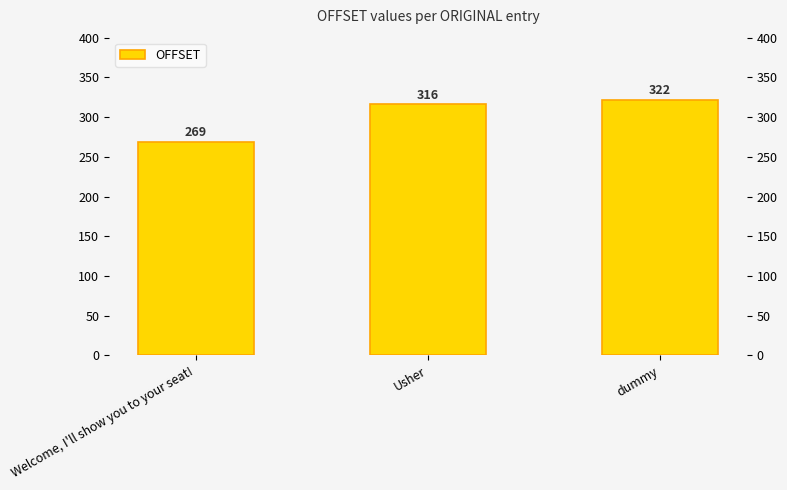

Rank the categories by value from lowest to highest.

Welcome, I'll show you to your seat!, Usher, dummy